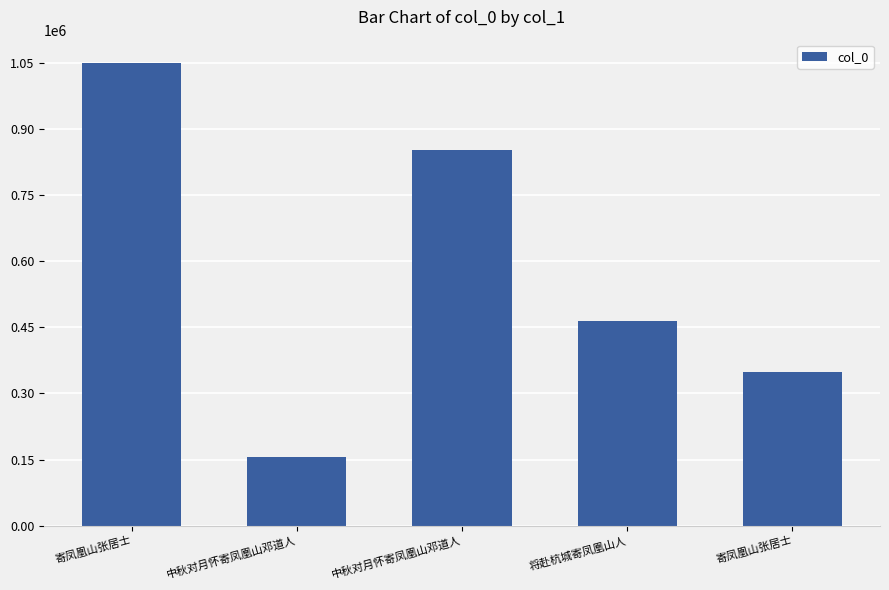

Where is the data nearest to the value 602694?

将赴杭城寄凤凰山人